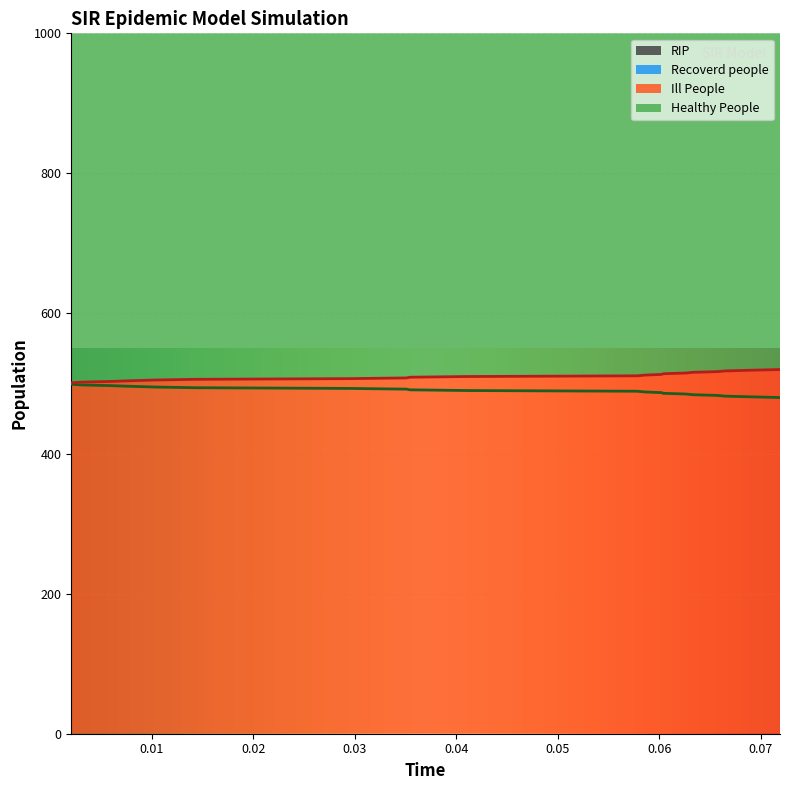

True or false: Ill People and Healthy People intersect in this chart.

False